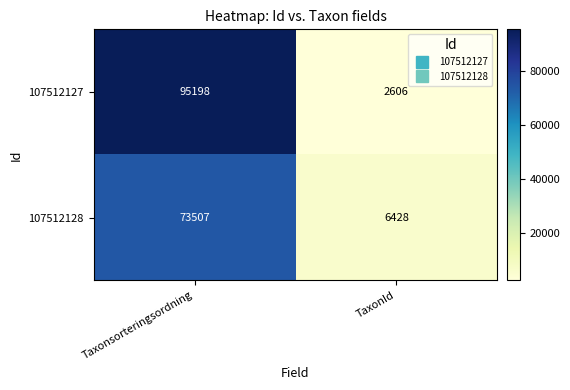

What is the total value across all series at TaxonId?

9034